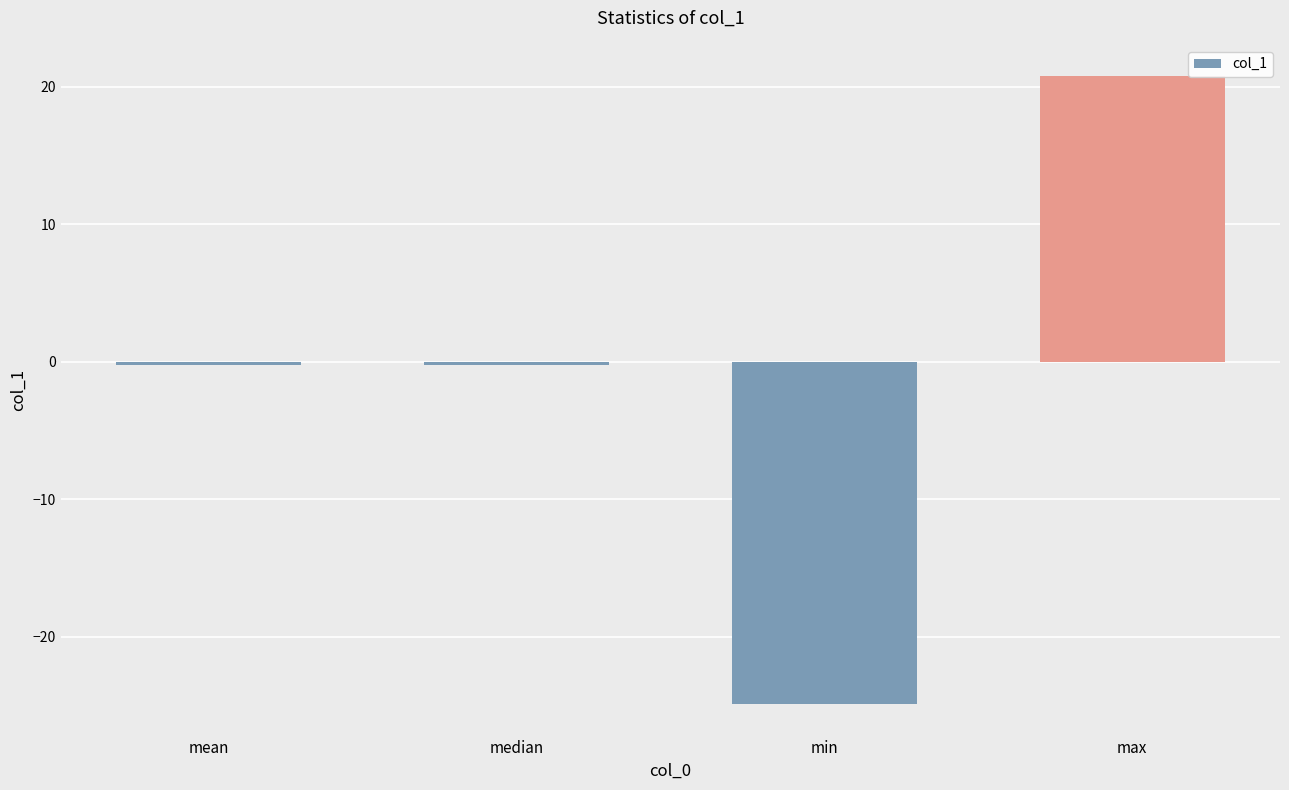

How many data points are less than 0?

3